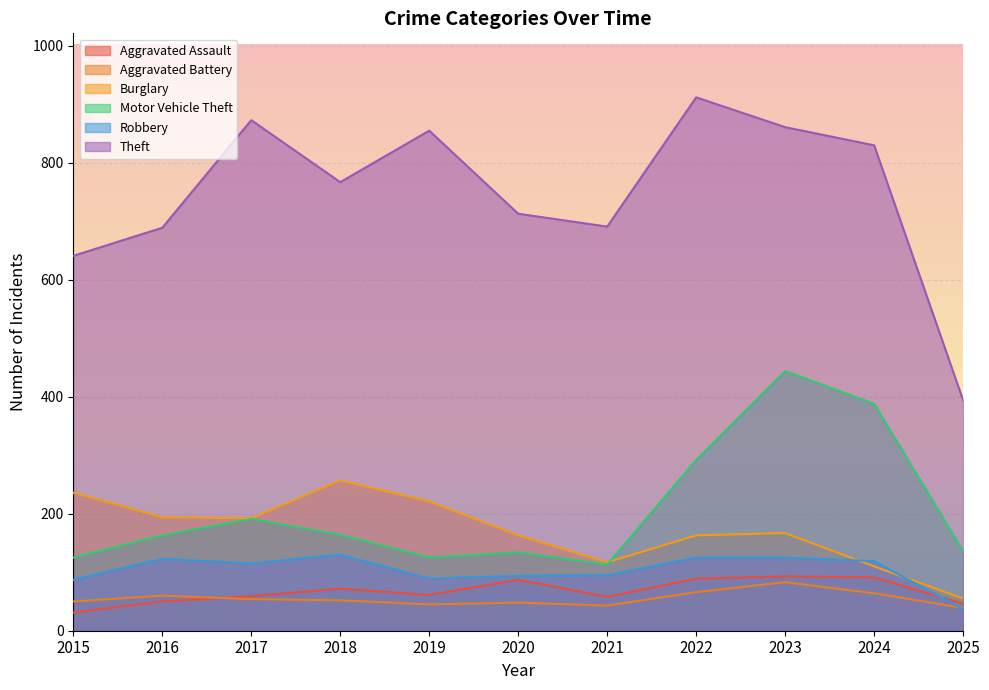

How many interior local peaks does the Motor Vehicle Theft series have?

3